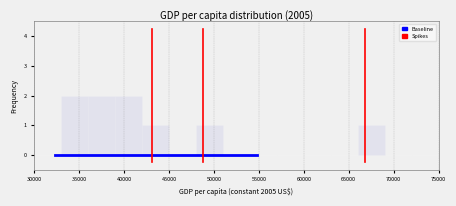

Reading left to right, list every bar in this chart as the range it spans on the x-axis followed by its height. The values are not printed on the chart, so give them approximately, as read against the axis.

30000 to 33000: 0
33000 to 36000: 2
36000 to 39000: 2
39000 to 42000: 2
42000 to 45000: 1
45000 to 48000: 0
48000 to 51000: 1
51000 to 54000: 0
54000 to 57000: 0
57000 to 60000: 0
60000 to 63000: 0
63000 to 66000: 0
66000 to 69000: 1
69000 to 72000: 0
72000 to 75000: 0